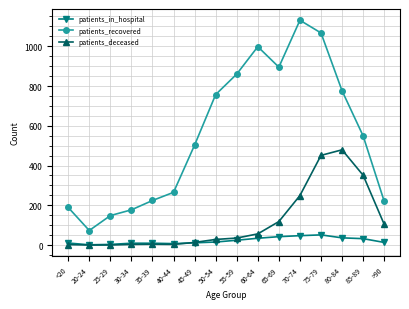

The value of patients_recovered at 55-59 is 1208. True or false?

False